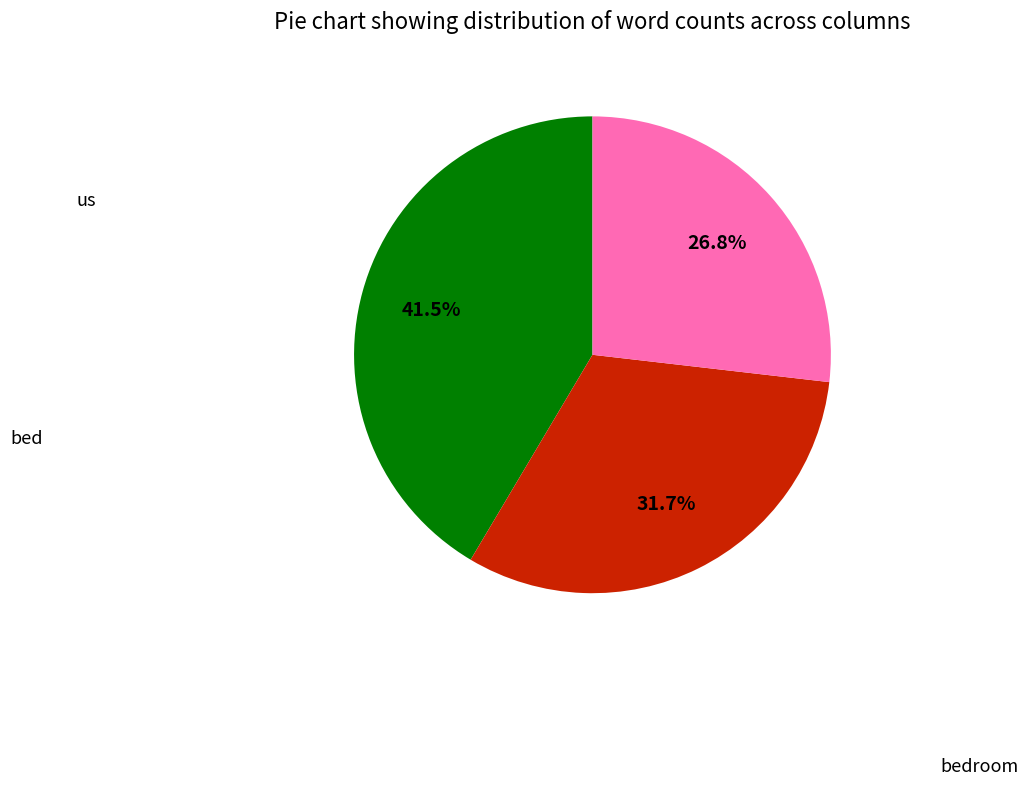

Is there a majority slice in this chart?

No